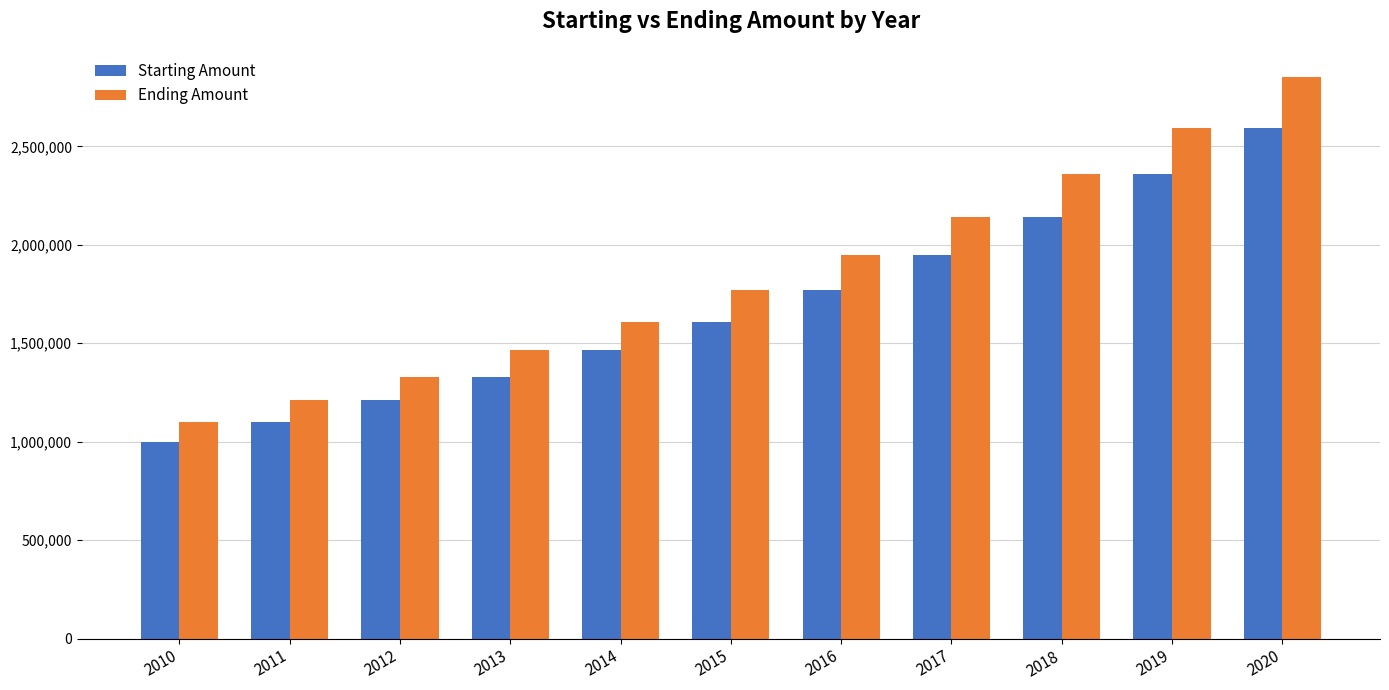

Read the Starting Amount value at 2017, to the nearest 10.

1948720